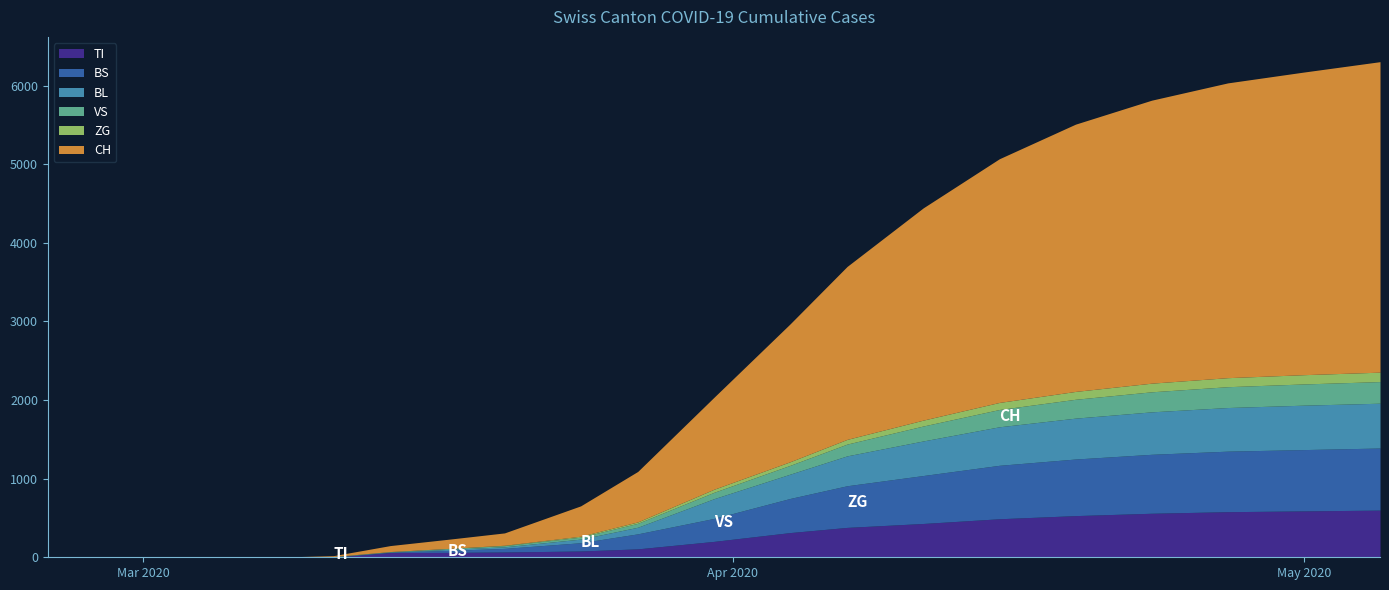

List the series in order of their peak value, highest first.

CH, BS, TI, BL, VS, ZG